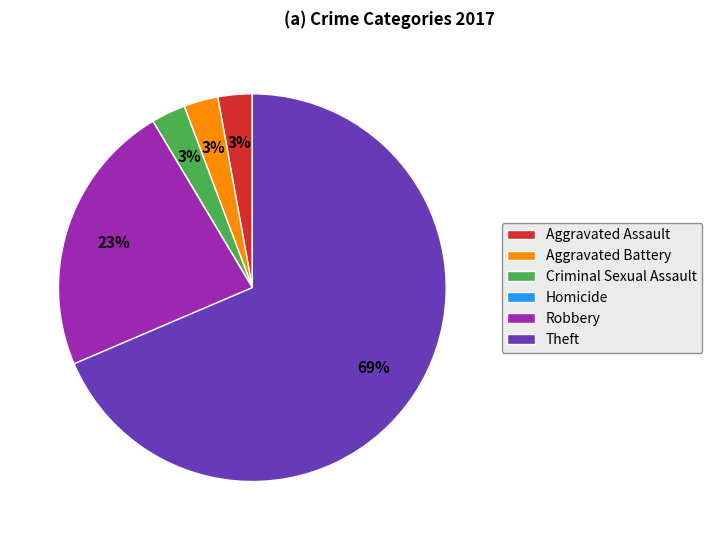

The Criminal Sexual Assault slice represents 3% of the pie. True or false?

True